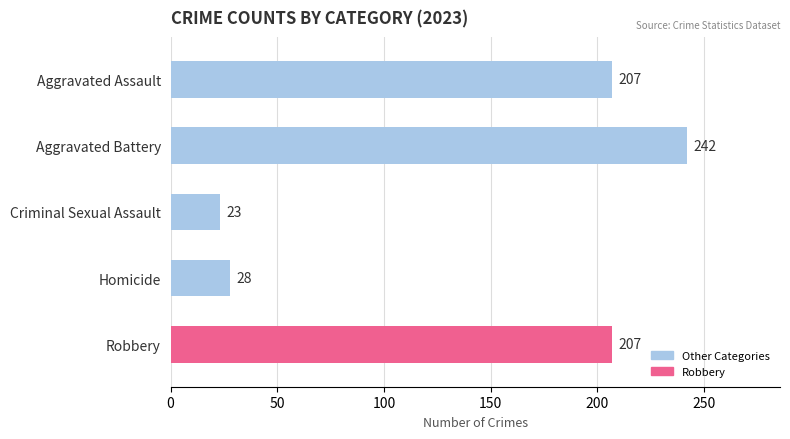

Count the number of data series in this chart.

1